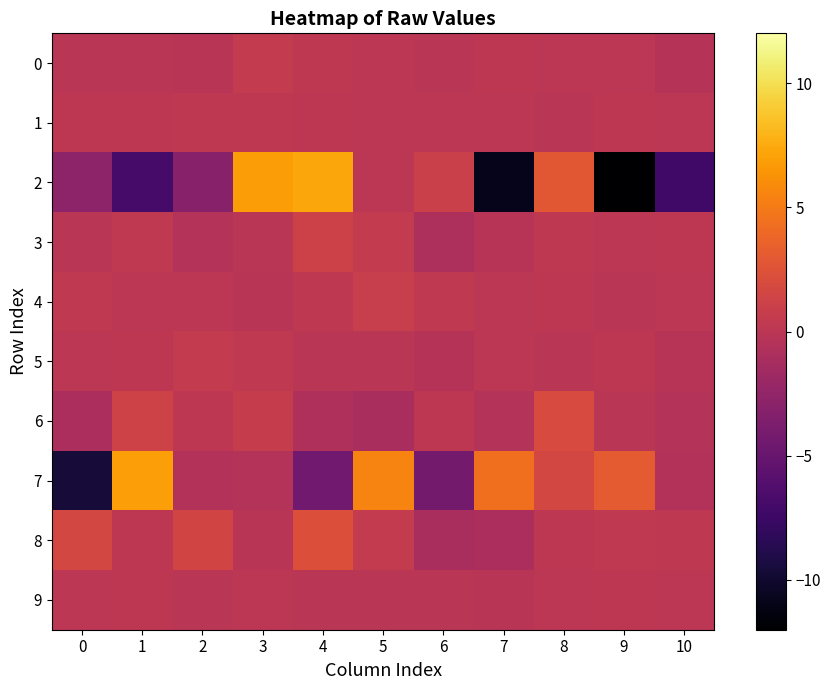

Reading left to right, extract all data points from this chart.

0: 0=-0.0	1=-0.0	2=-0.2	3=0.5	4=0.2	5=0.0	6=-0.1	7=0.2	8=0.1	9=0.0	10=-0.4
1: 0=0.1	1=0.1	2=0.2	3=0.2	4=0.2	5=0.1	6=0.1	7=0.0	8=-0.1	9=0.1	10=0.0
2: 0=-2.8	1=-6.9	2=-3.1	3=6.8	4=7.2	5=0.1	6=1.0	7=-10.8	8=2.9	9=-12.0	10=-7.2
3: 0=-0.1	1=0.4	2=-0.5	3=-0.0	4=1.2	5=0.5	6=-0.9	7=-0.2	8=0.2	9=0.1	10=0.1
4: 0=0.3	1=0.0	2=0.0	3=-0.2	4=0.2	5=0.8	6=0.3	7=0.1	8=0.2	9=-0.0	10=0.1
5: 0=0.0	1=0.1	2=0.5	3=0.3	4=-0.0	5=-0.1	6=-0.3	7=0.0	8=-0.0	9=0.1	10=-0.3
6: 0=-1.0	1=1.3	2=0.2	3=0.7	4=-0.7	5=-1.1	6=0.2	7=-0.4	8=1.9	9=-0.1	10=-0.4
7: 0=-9.6	1=6.9	2=-0.5	3=-0.4	4=-4.5	5=5.5	6=-4.3	7=4.4	8=1.6	9=3.0	10=-0.5
8: 0=1.6	1=0.1	2=1.4	3=-0.1	4=2.3	5=0.5	6=-1.1	7=-1.0	8=0.1	9=0.3	10=0.2
9: 0=0.0	1=0.1	2=-0.0	3=0.1	4=-0.0	5=-0.0	6=-0.0	7=-0.1	8=0.0	9=0.1	10=0.1